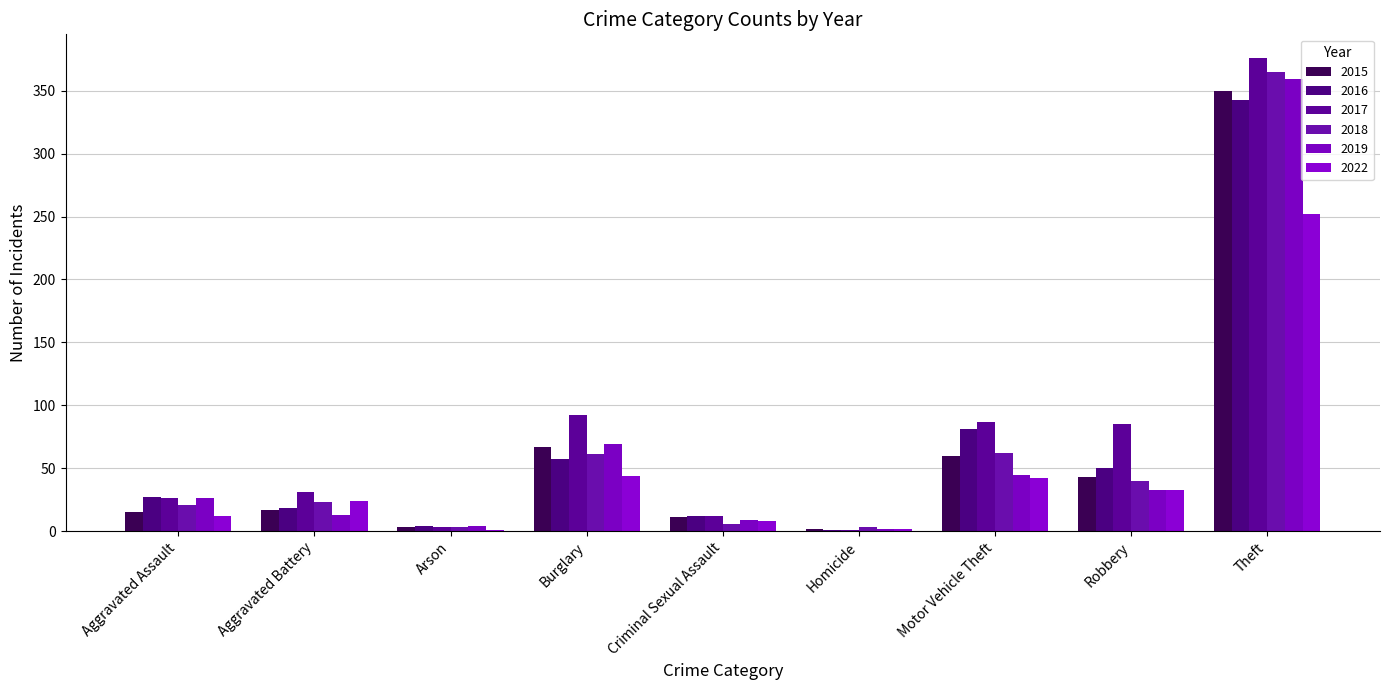

Which series has the largest total across all categories?

2017